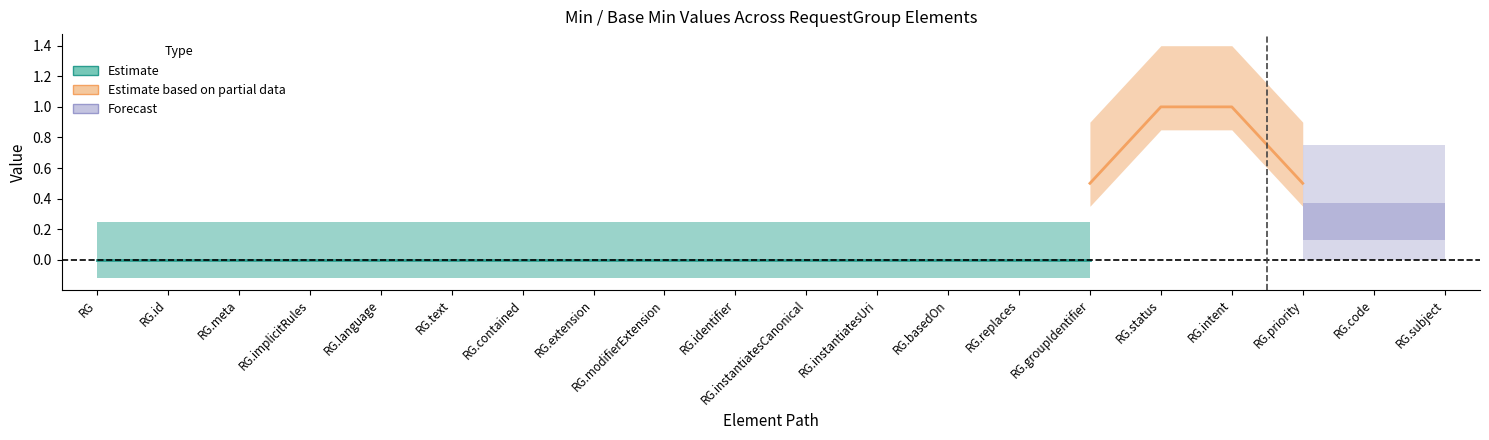

The Base Min series shows -1 at RequestGroup.language. True or false?

False